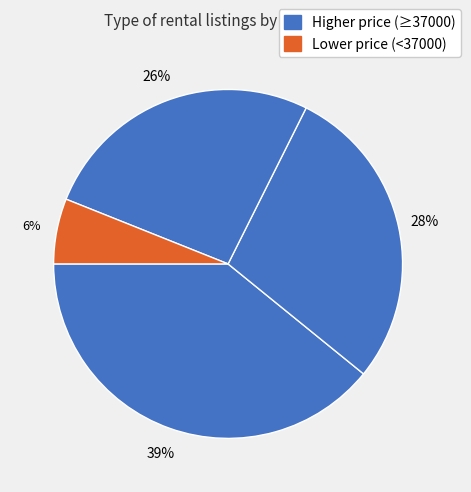

Is there any slice that represents more than half of the pie?

No